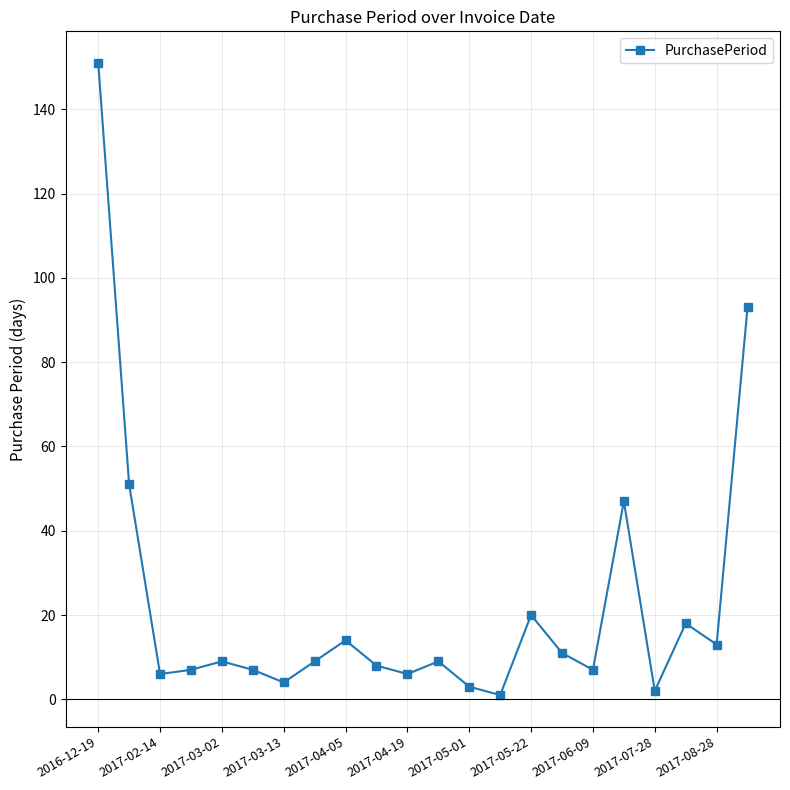

True or false: the data has more than 0 interior local peaks.

True